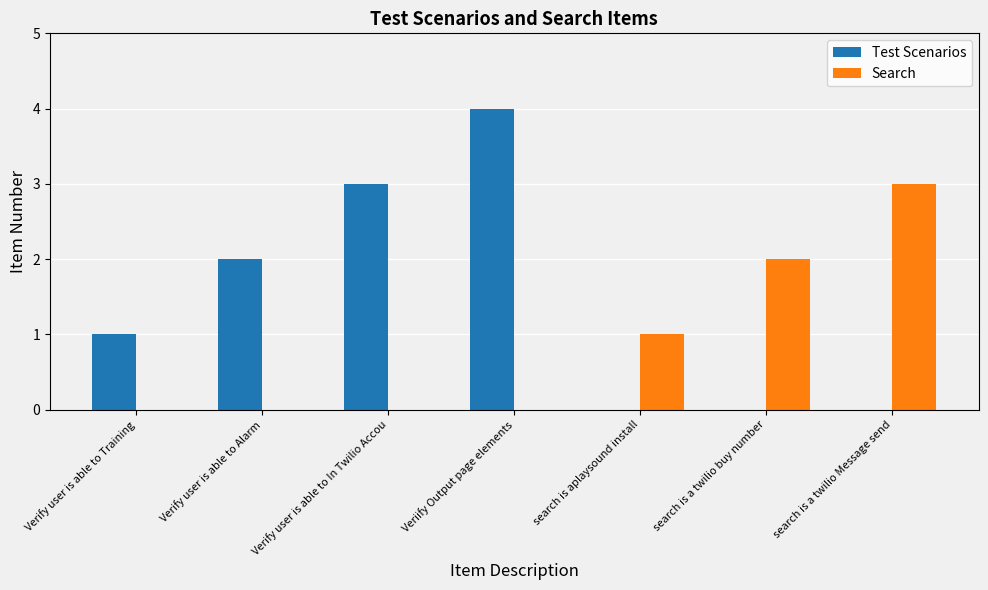

What is the highest value of the Test Scenarios series?

4